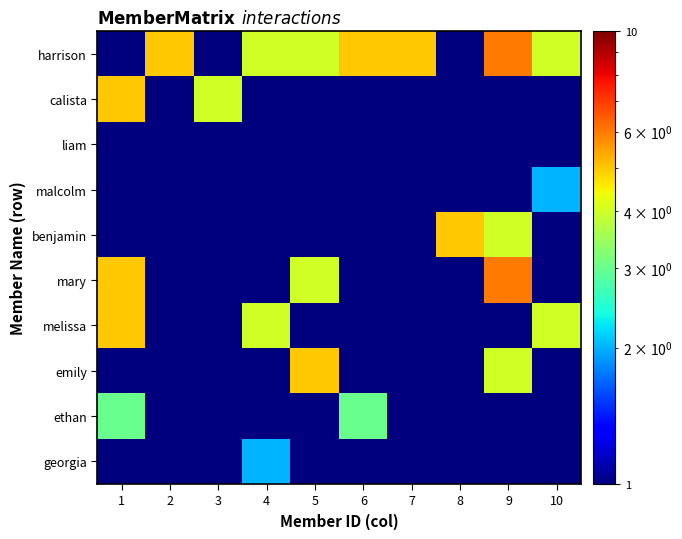

What is the smallest value displayed?

0.5